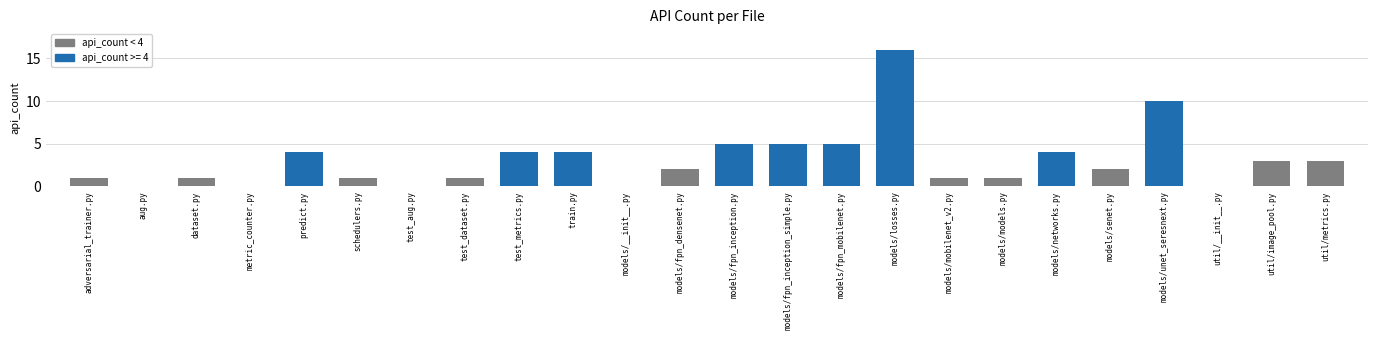

Is it true that the value at models/fpn_densenet.py is 1?

False